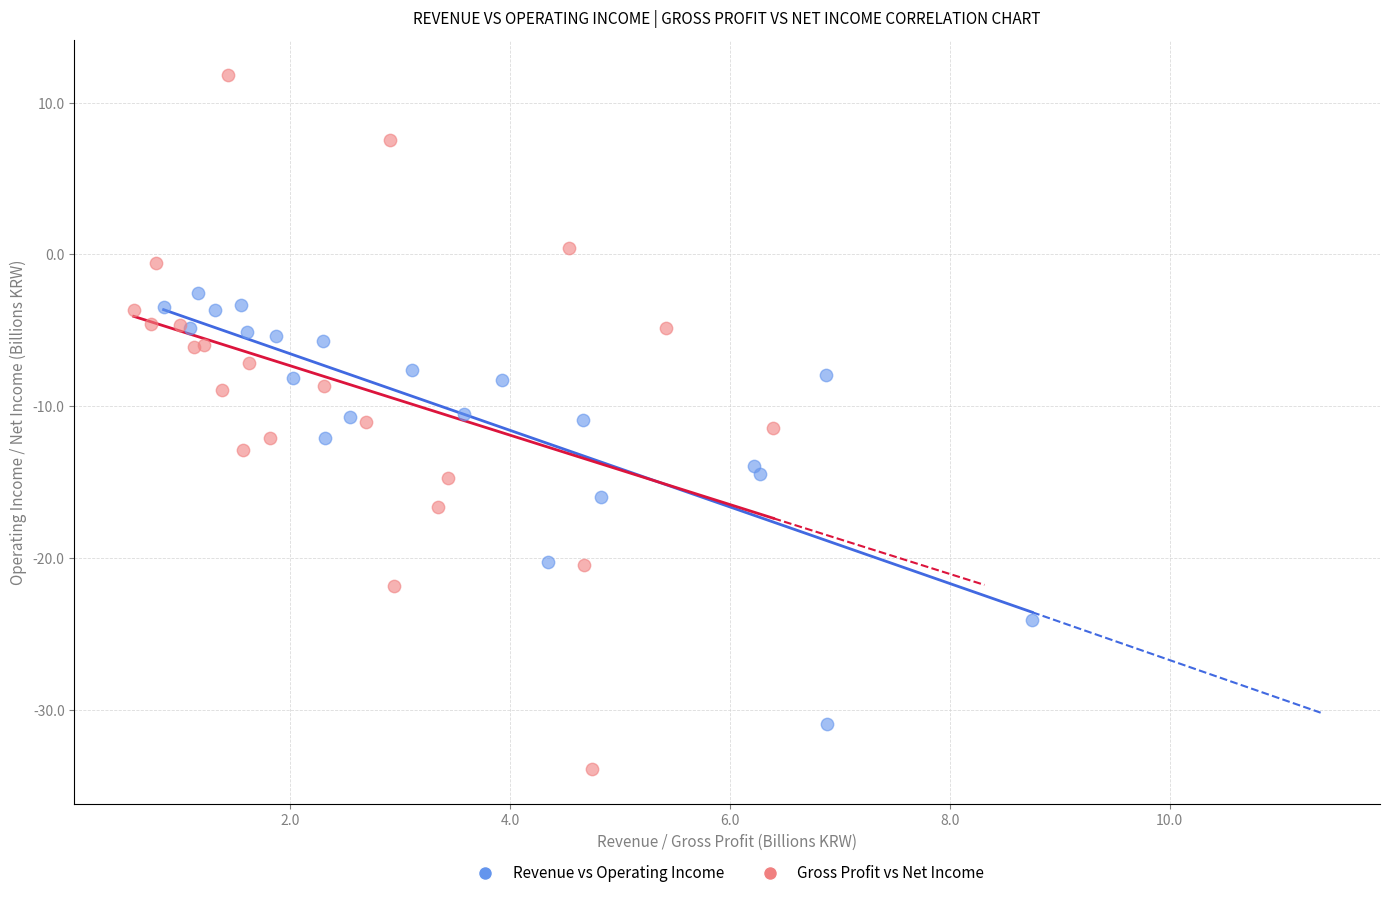

Which series reaches the minimum Y coordinate?

Gross Profit vs Net Income